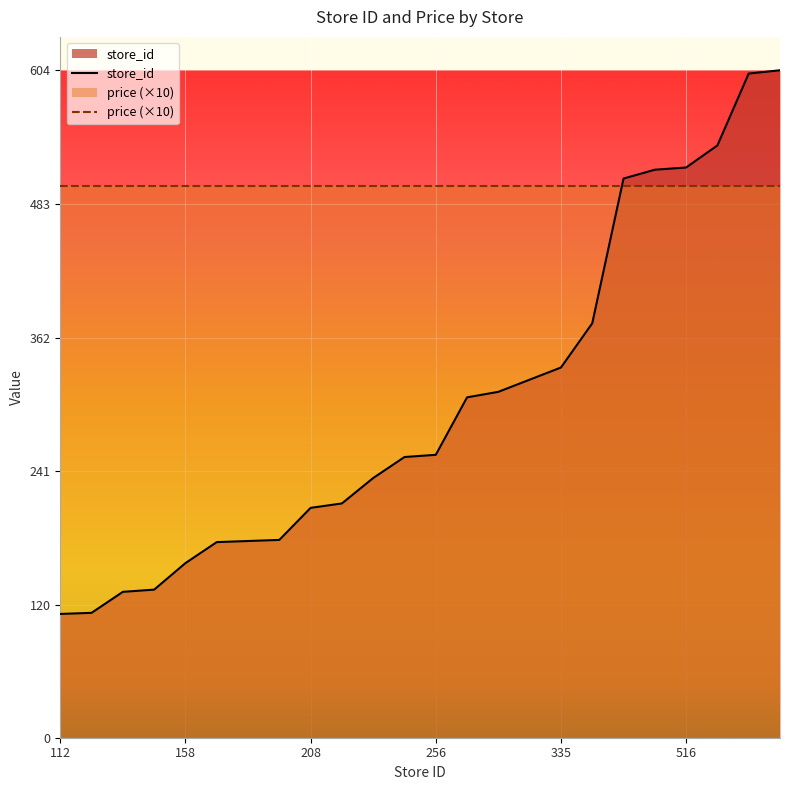

Rank the series by their average value, from lowest to highest.

store_id, price (×10)